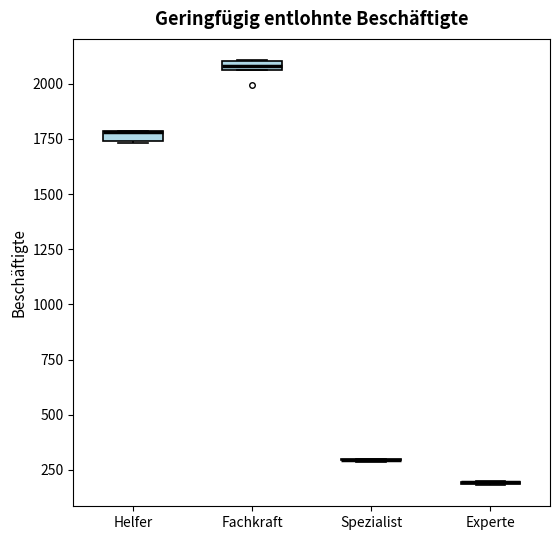

Where is the lower edge of the box for Helfer on the y-axis? The values are not printed on the chart, so give them approximately, as read against the axis.

1750